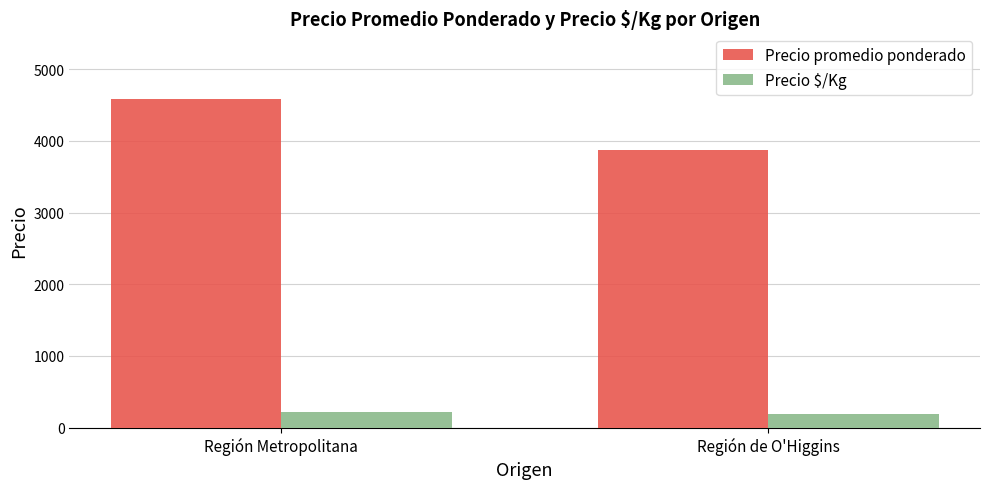

What is the highest value of the Precio promedio ponderado series?

4584